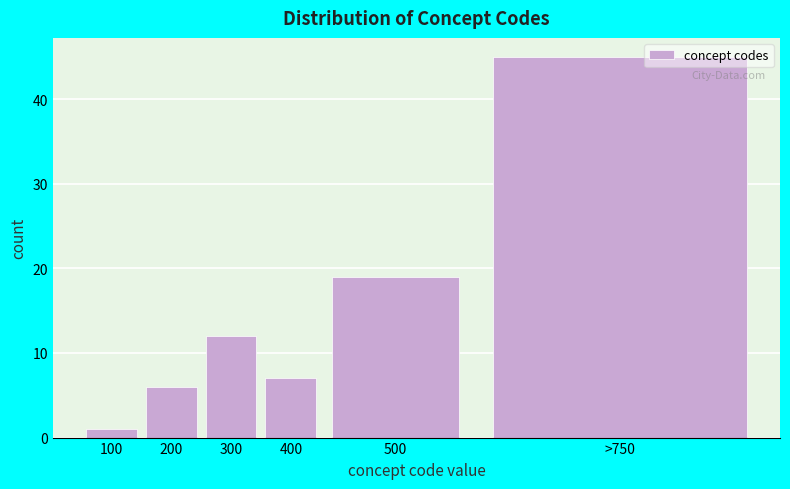

Reading left to right, list all the values displayed in this chart.

1	6	12	7	19	45